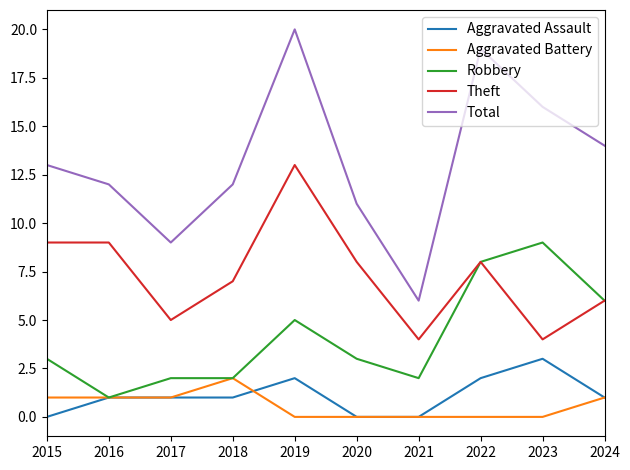

Is it true that Aggravated Assault equals 1 at 2022?

False